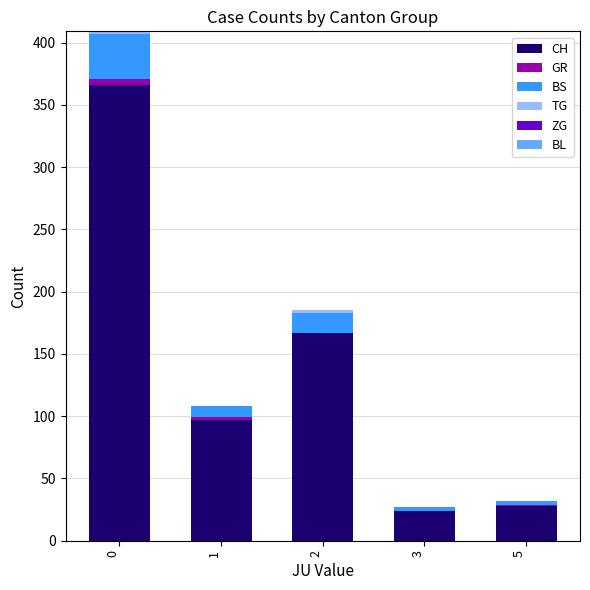

Does the chart contain stacked bars?

Yes